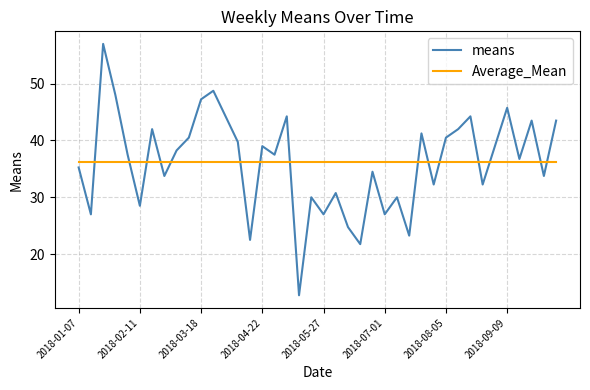

What is the highest value of the Average_Mean series?

36.2